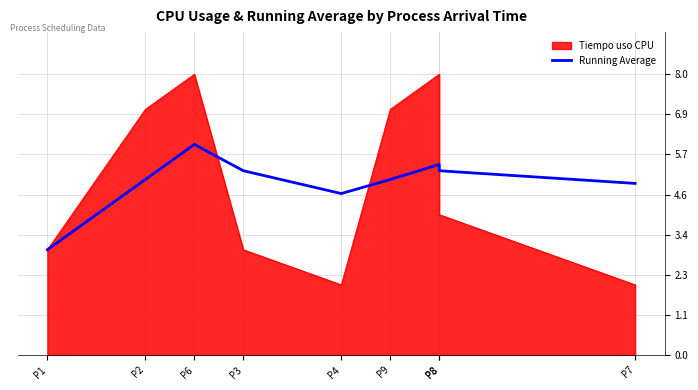

True or false: the data shows 2.2 at P6.

False